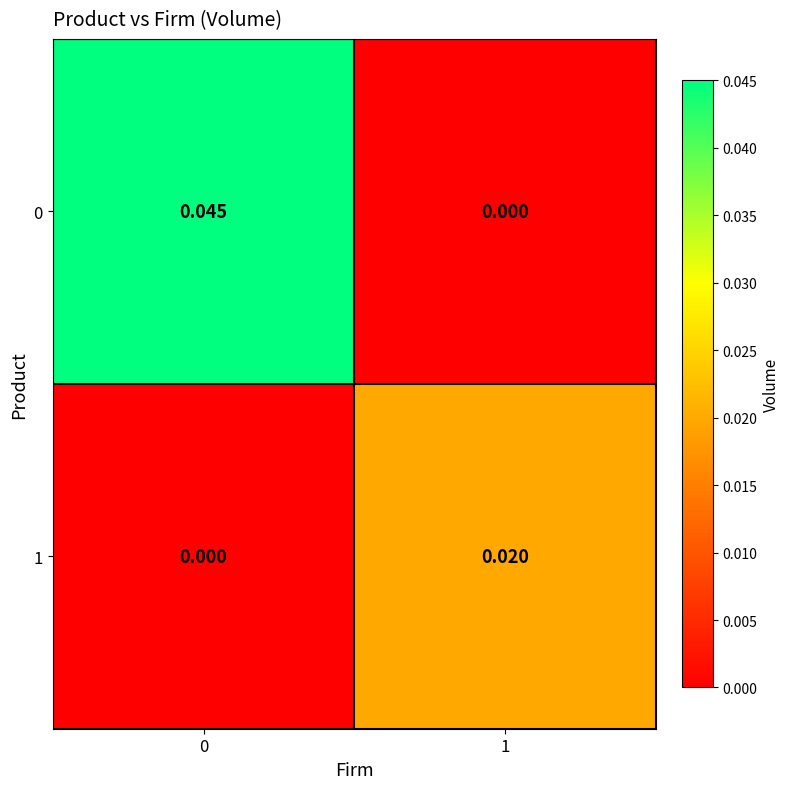

List the series in order of their peak value, highest first.

row_0, row_1